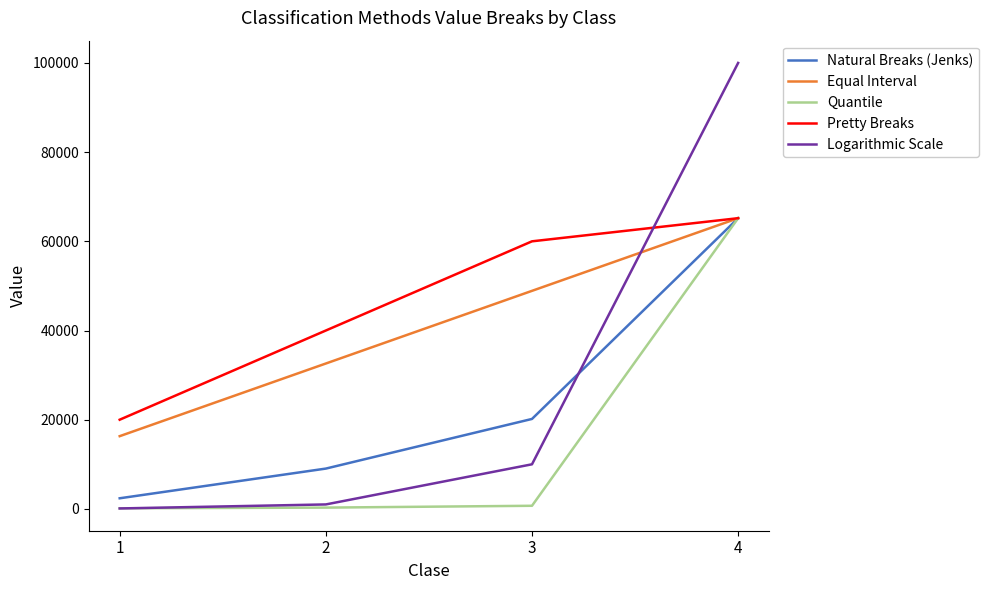

What is the lowest value of the Natural Breaks (Jenks) series?

2380.2